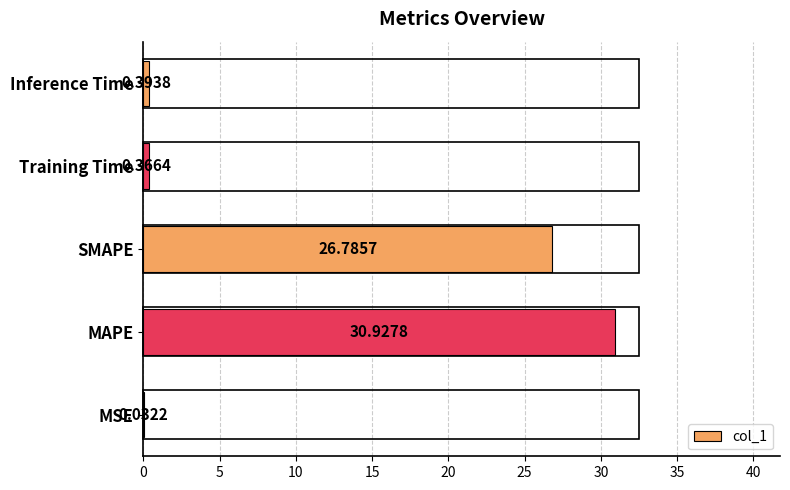

Between Training Time and SMAPE, which is larger?

SMAPE